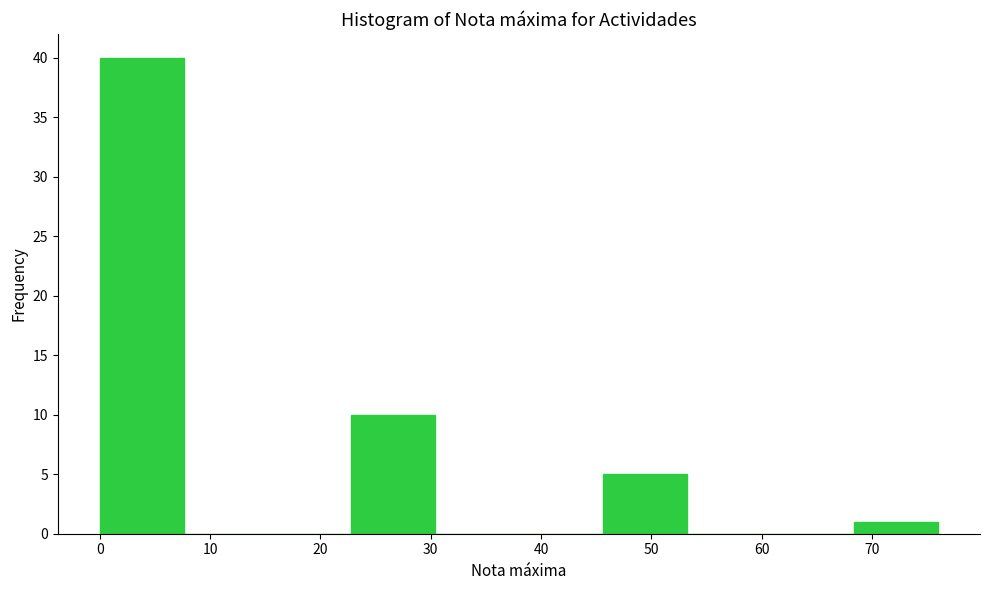

What is the height of the bar covering 0.0 to 7.6 on the x-axis? Neither the bar edges nor the heights are printed on the chart, so give them approximately, as read against the axes.

40